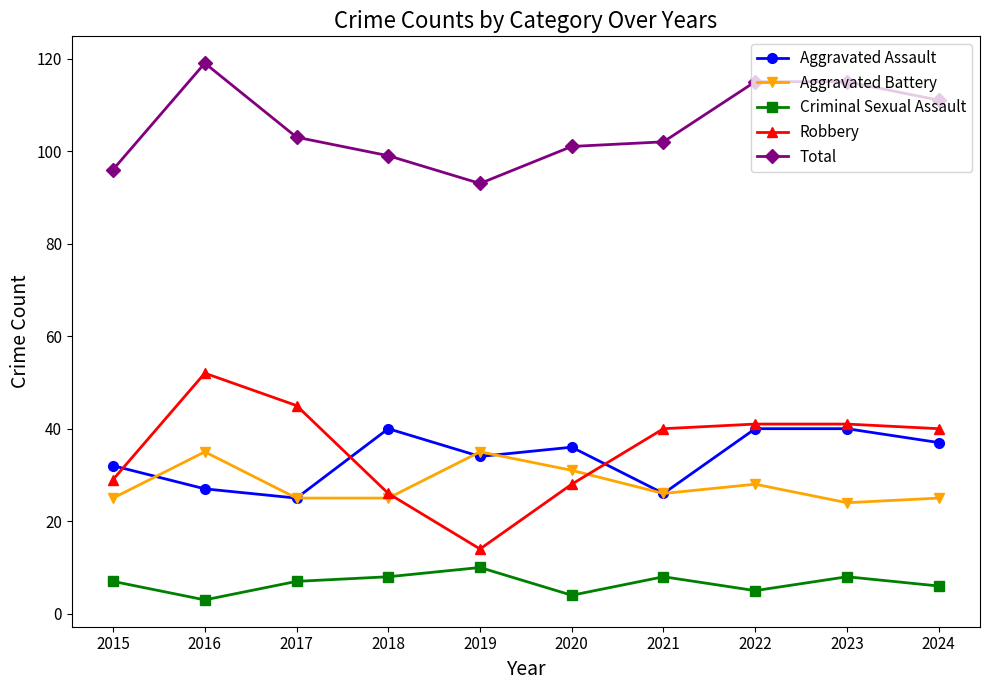

At which category does Aggravated Assault reach its first local peak?

2018